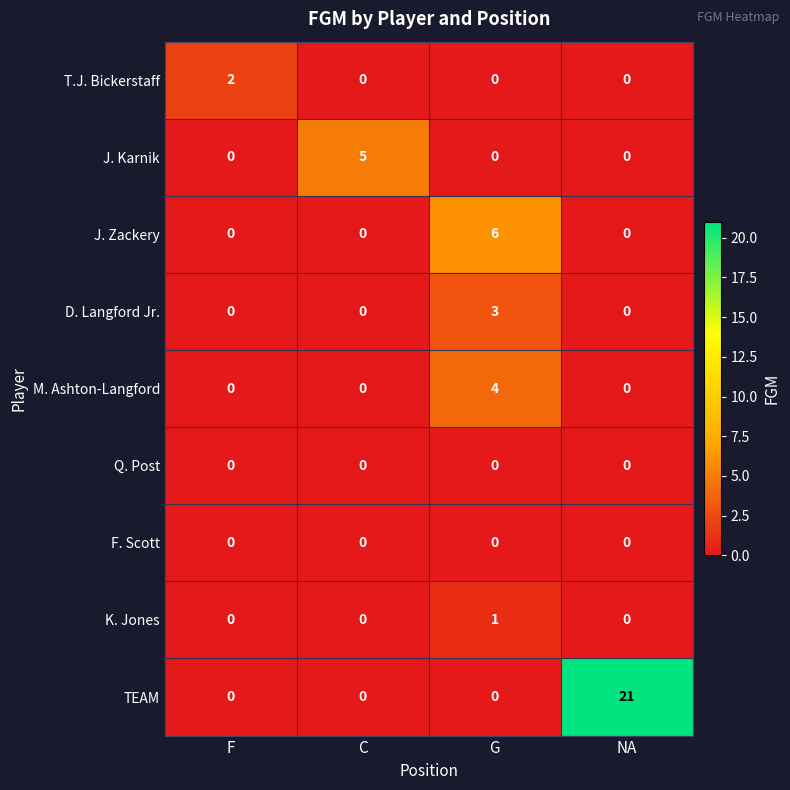

Is the value of K. Jones at G greater than the value of M. Ashton-Langford at NA?

Yes